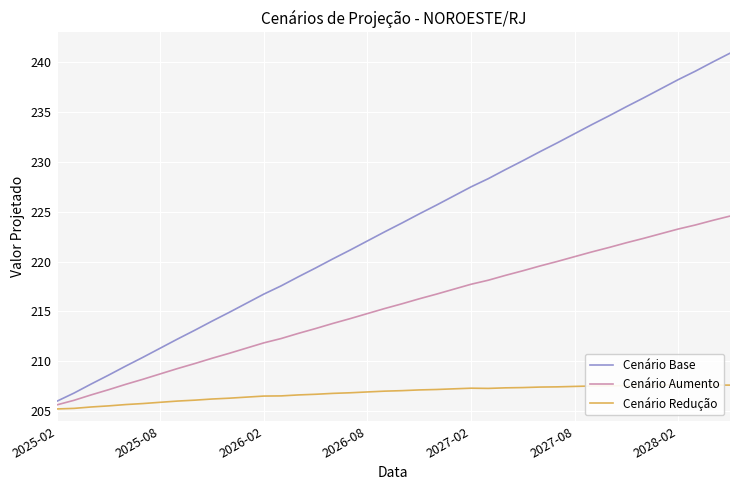

What is the spread (max minus min) of values at 37?

31.5